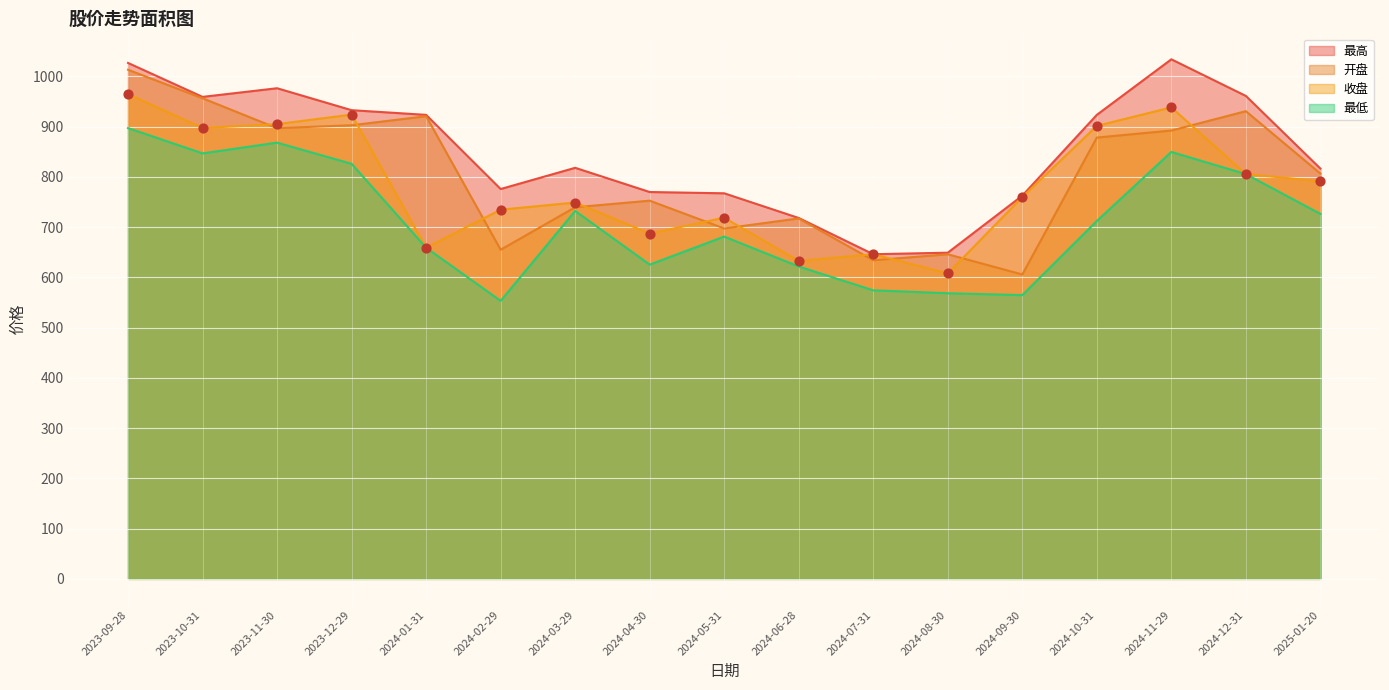

What are all the series names shown in the legend?

最高, 开盘, 收盘, 最低